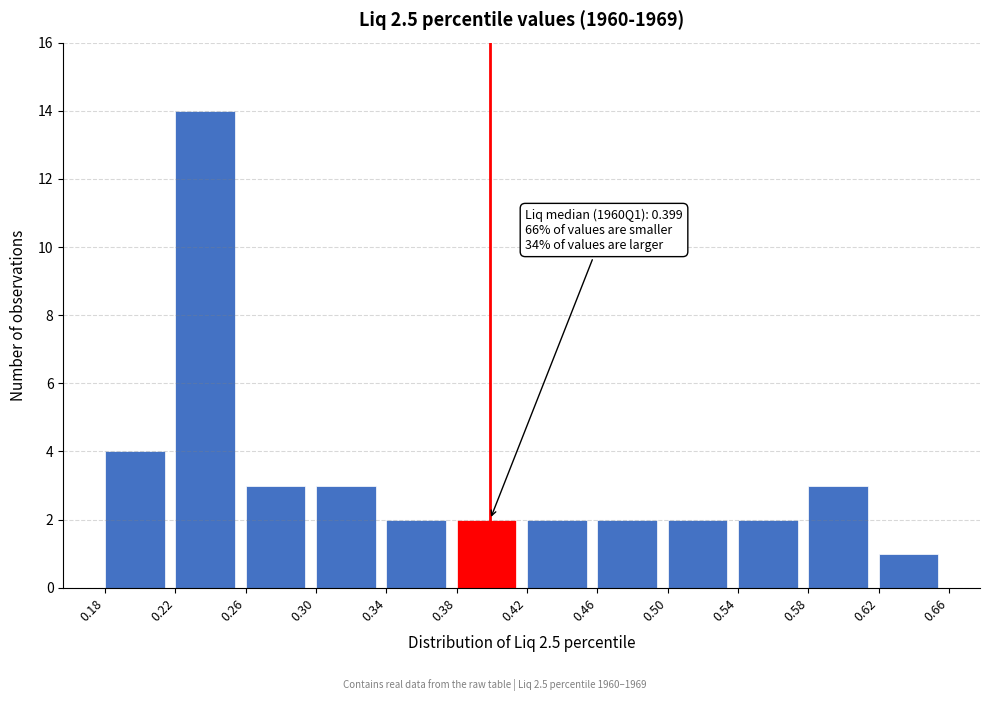

Which range on the x-axis has the tallest bar?

0.22 to 0.26